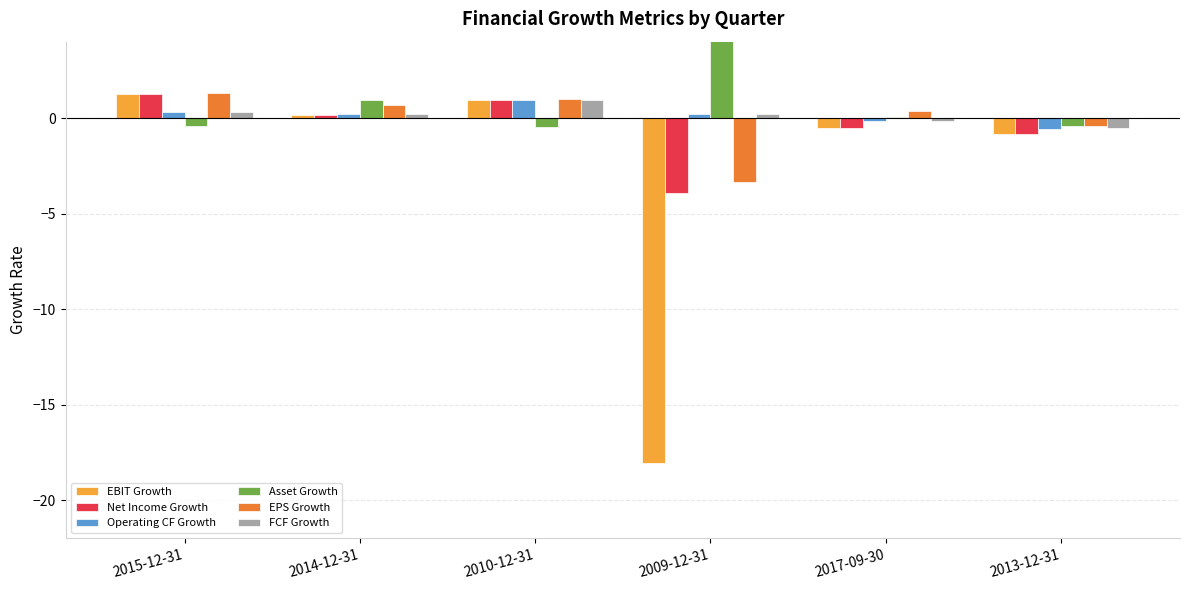

The Net Income Growth series shows 0.3 at 2010-12-31. True or false?

False